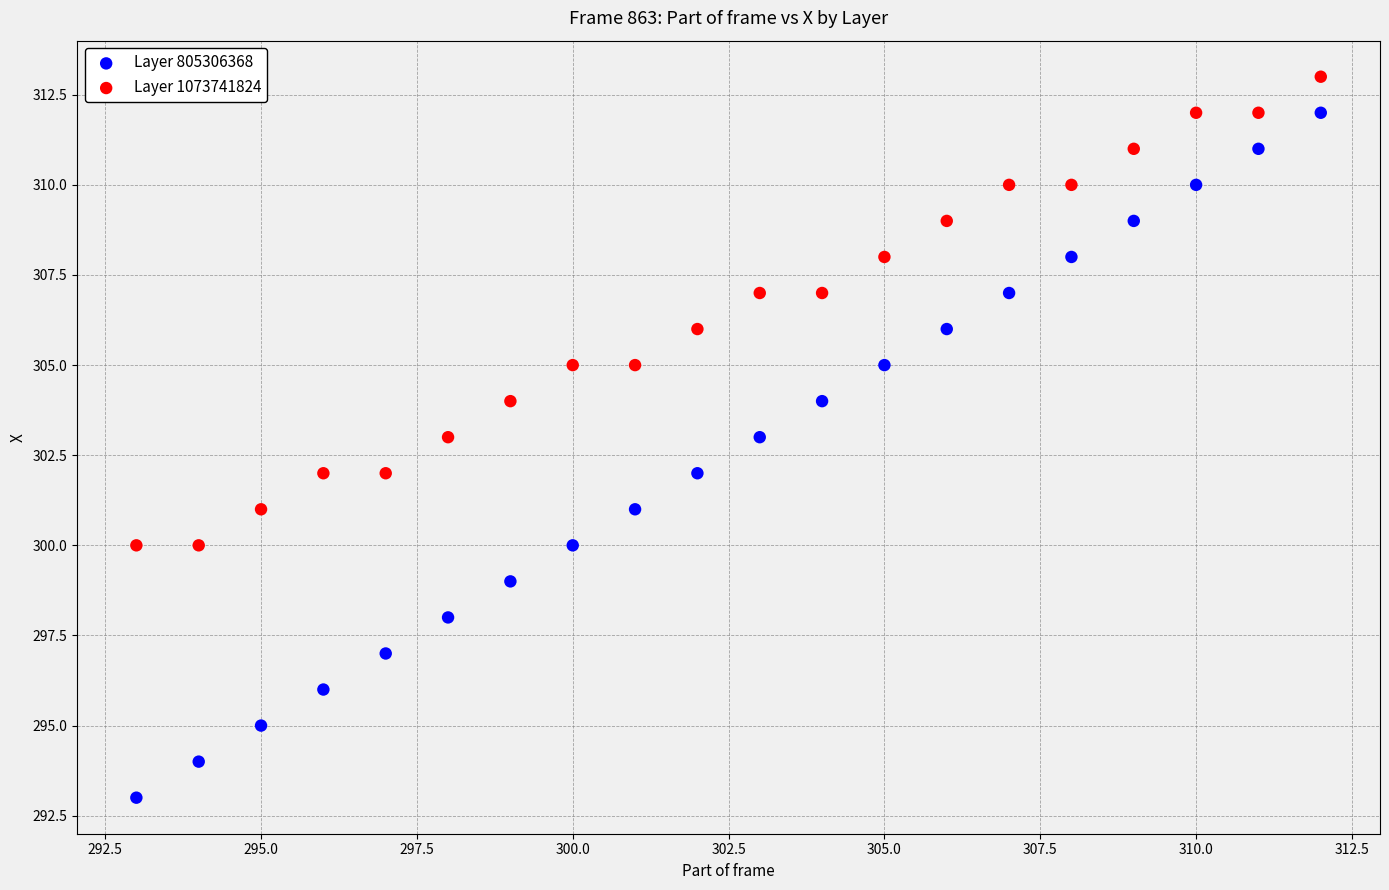

What are all the series names shown in the legend?

Layer 805306368, Layer 1073741824